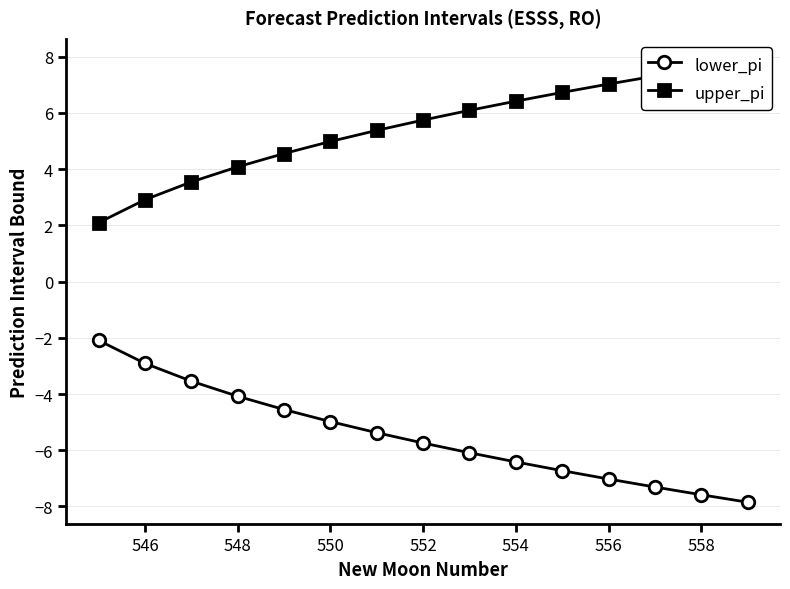

True or false: lower_pi has a value of -6.4 at 554.

True